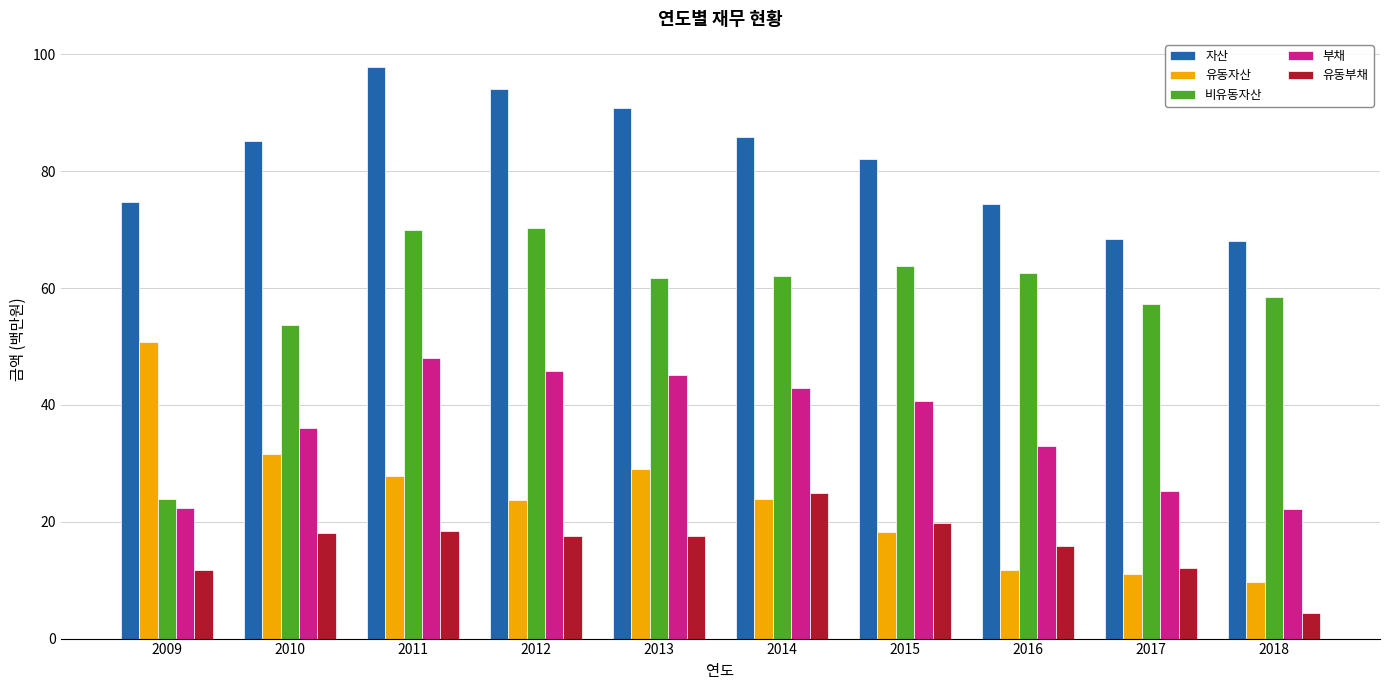

Which series has the widest spread of values?

비유동자산